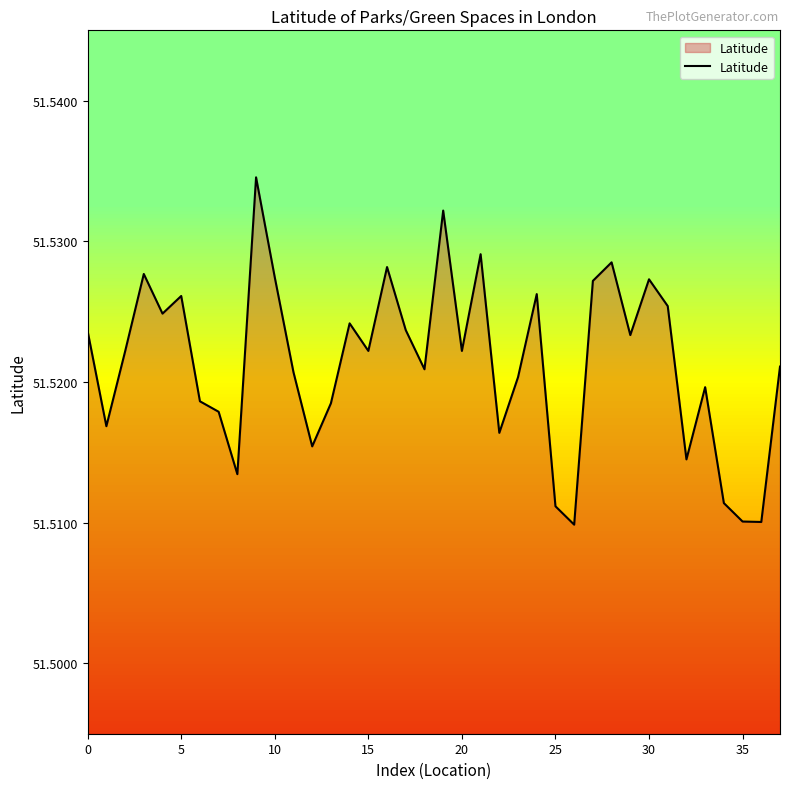

What is the label of the 37th point from the left?

36